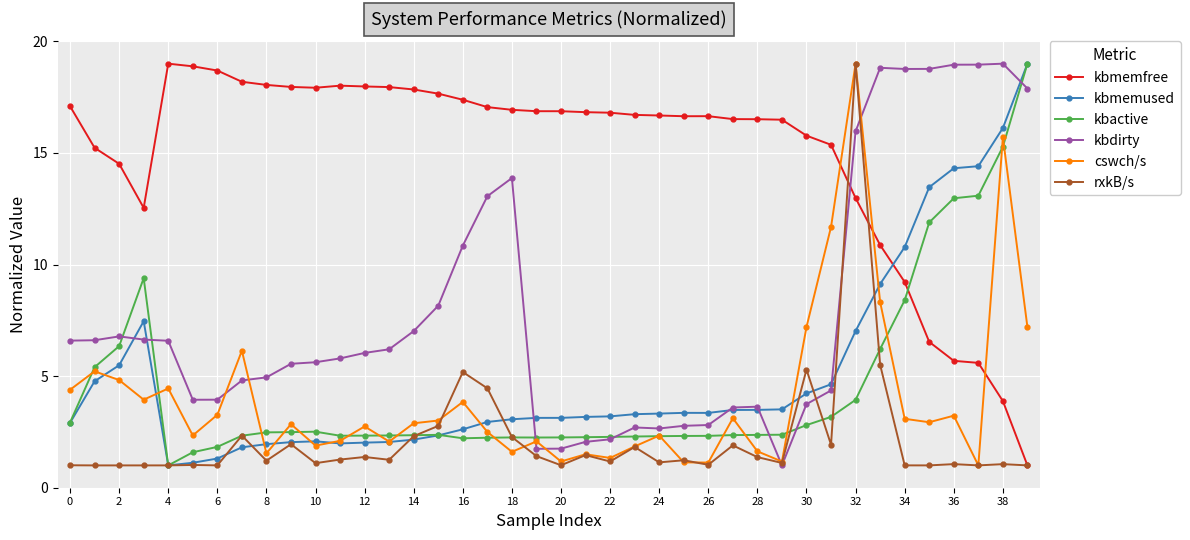

In kbdirty, how many points are lower than both neighbors (excluding endpoints)?

5